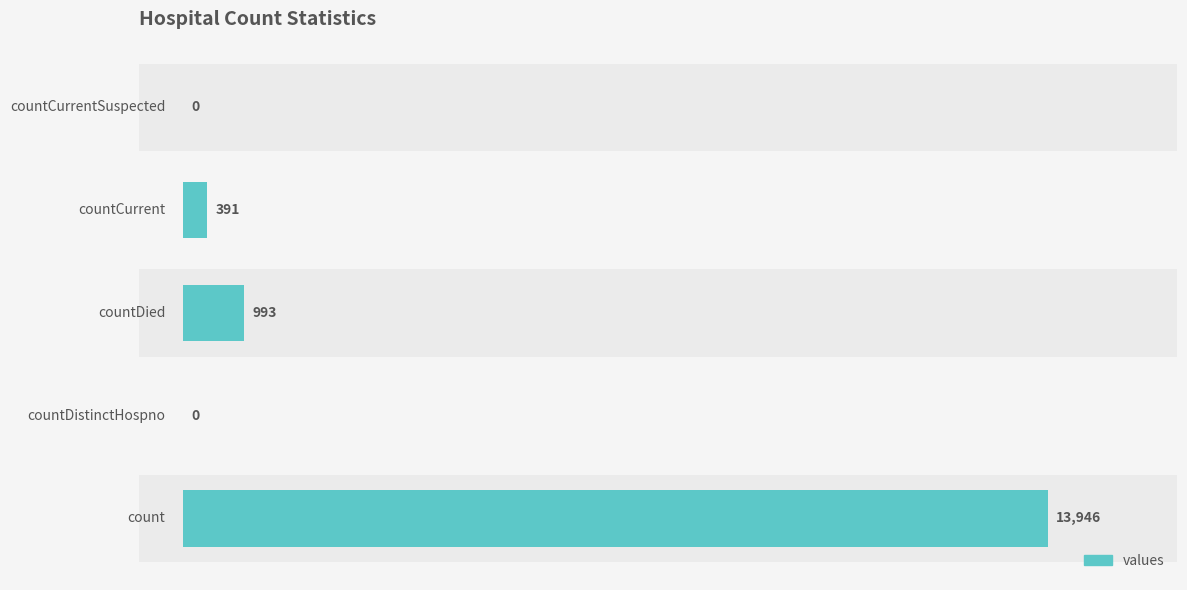

True or false: the data shows 6102 at 6000.

False